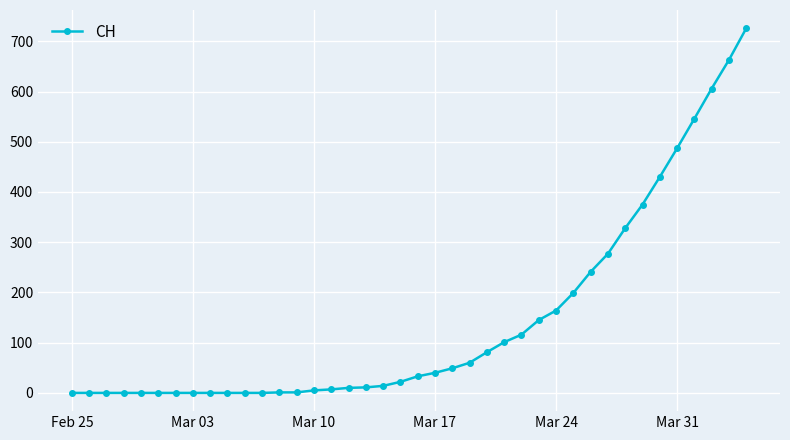

What is the difference between the second highest and second lowest values?

663